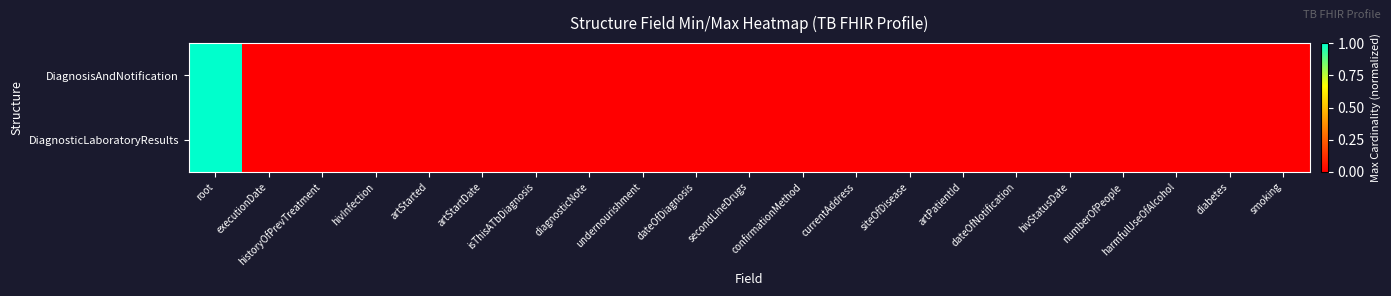

At which category is the sum across all series the highest?

root